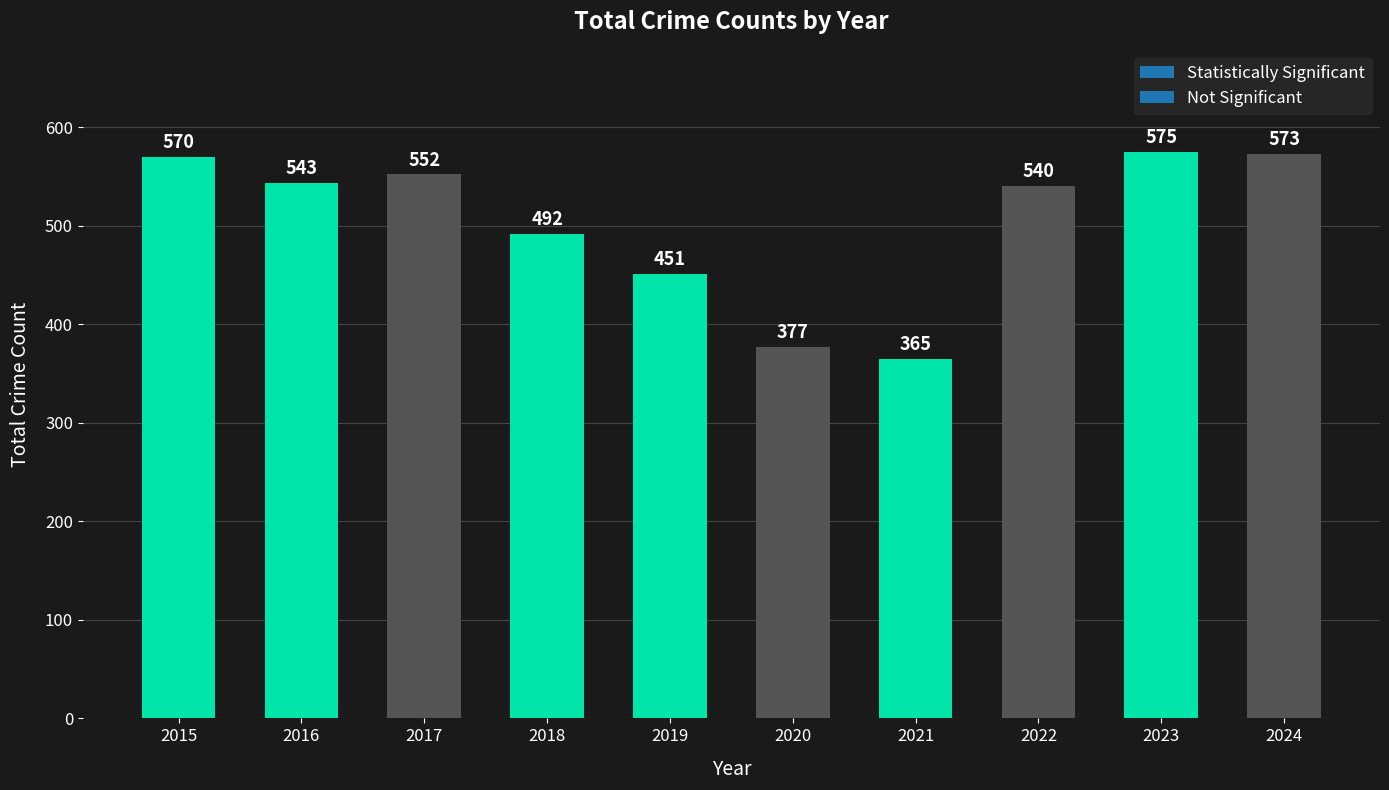

What is the difference between the maximum and minimum values?

210